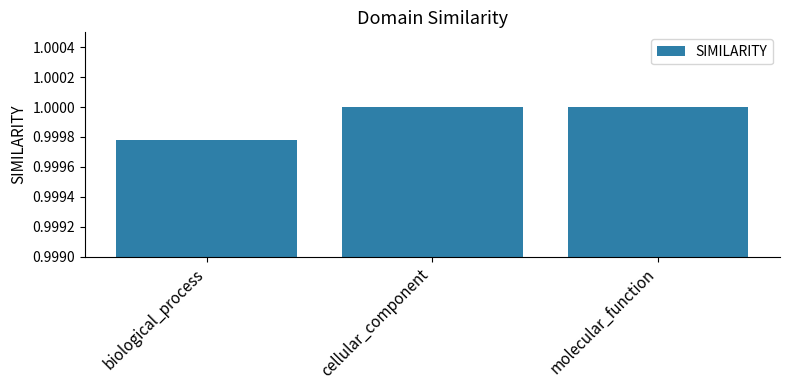

How many bars are there in total?

3